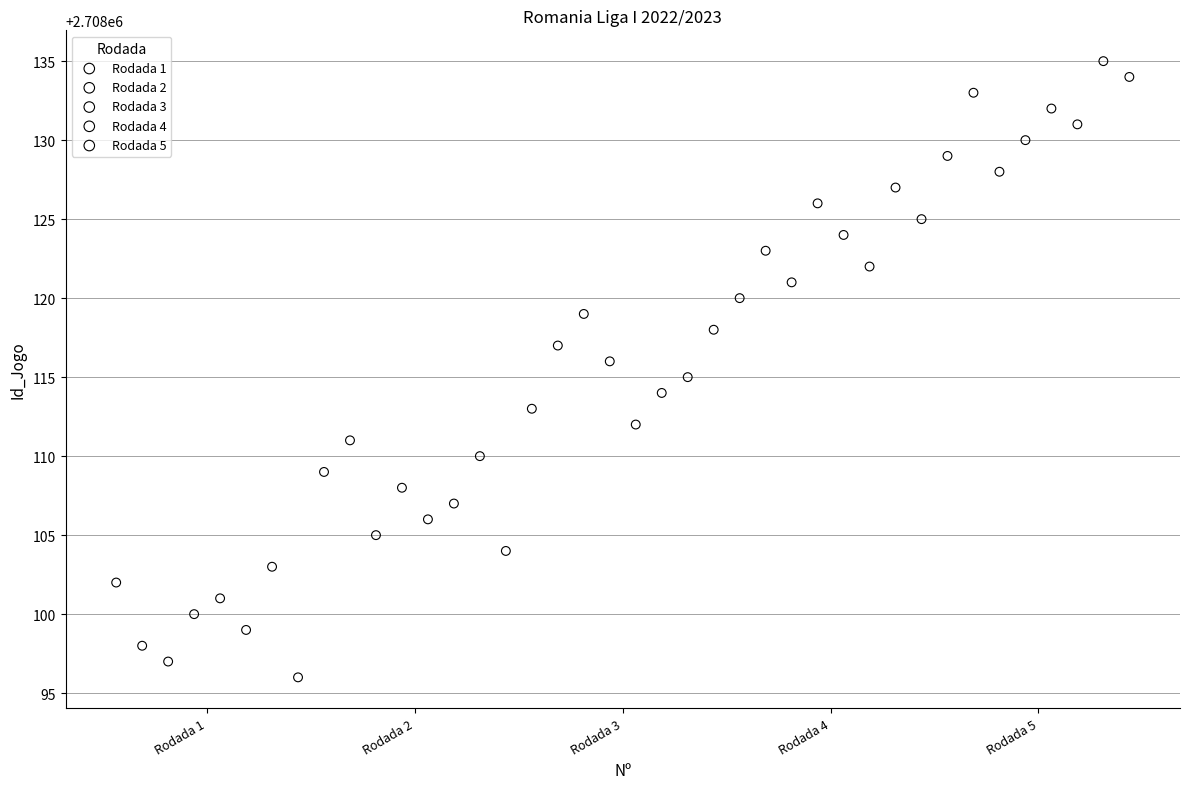

Which series reaches the minimum Y coordinate?

Rodada 1